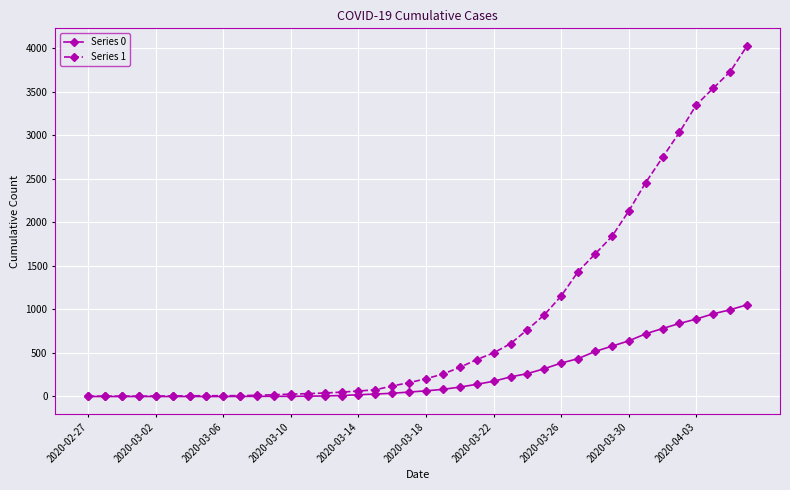

What is the difference between the maximum and minimum values in the Series 0 series?

1054